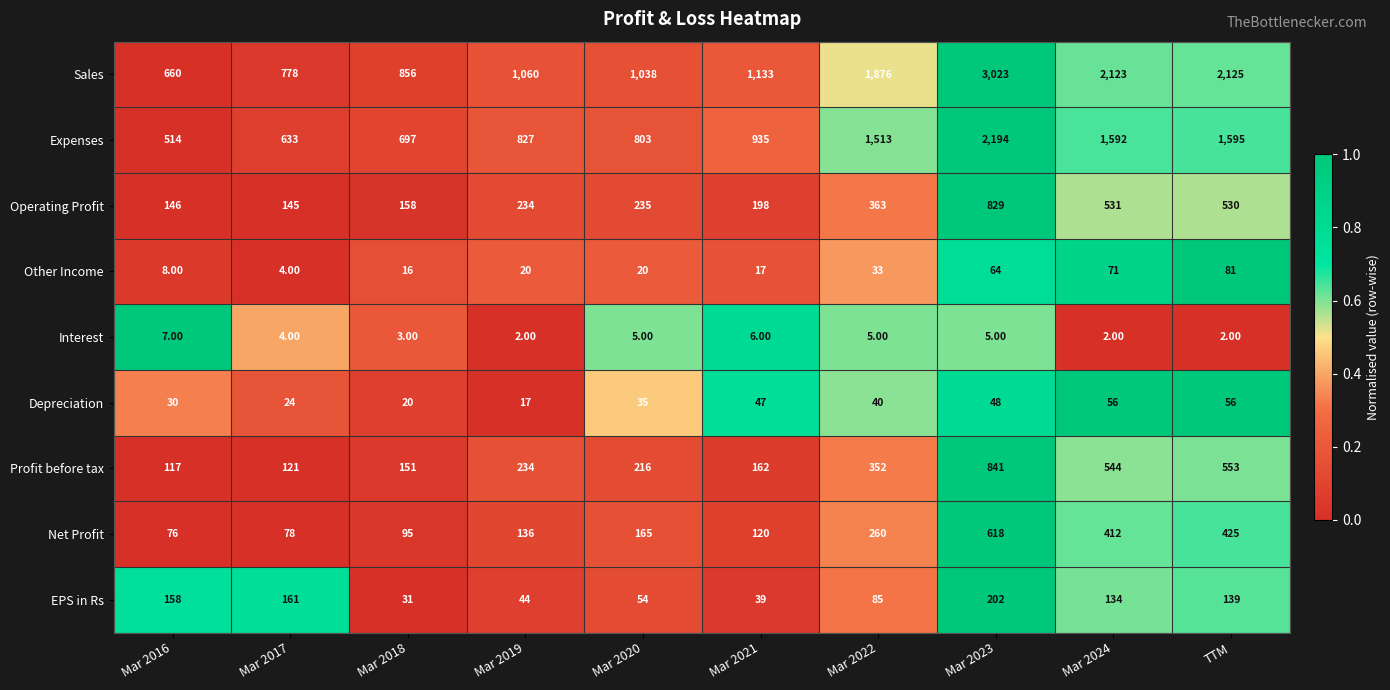

List the series in order of their peak value, highest first.

Sales, Expenses, Profit before tax, Operating Profit, Net Profit, EPS in Rs, Other Income, Depreciation, Interest